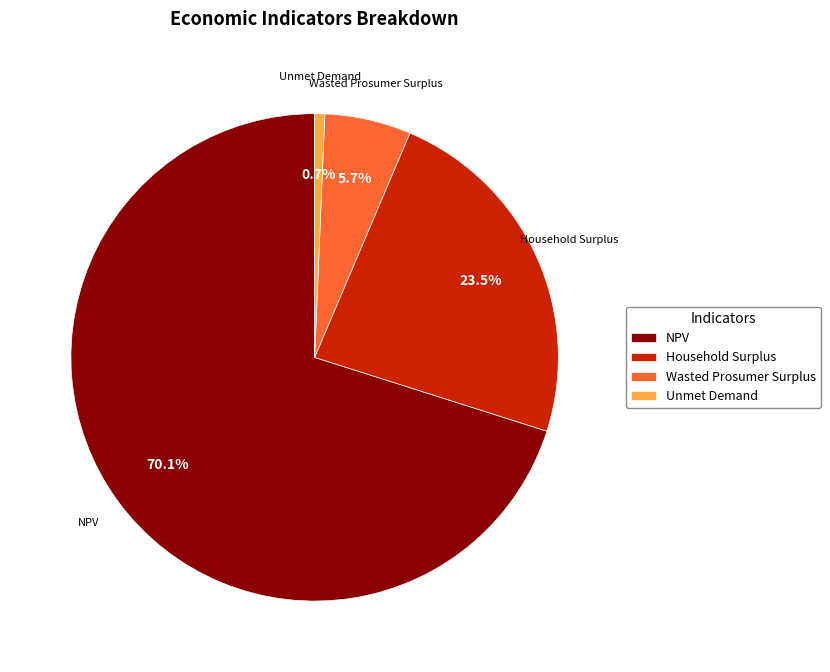

How many segments does this pie chart have?

4